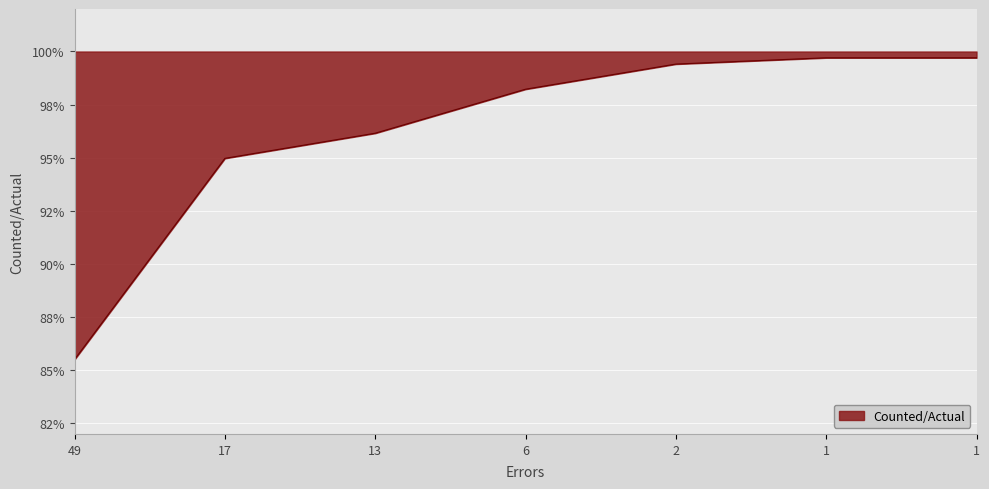

How many series are shown in this chart?

1